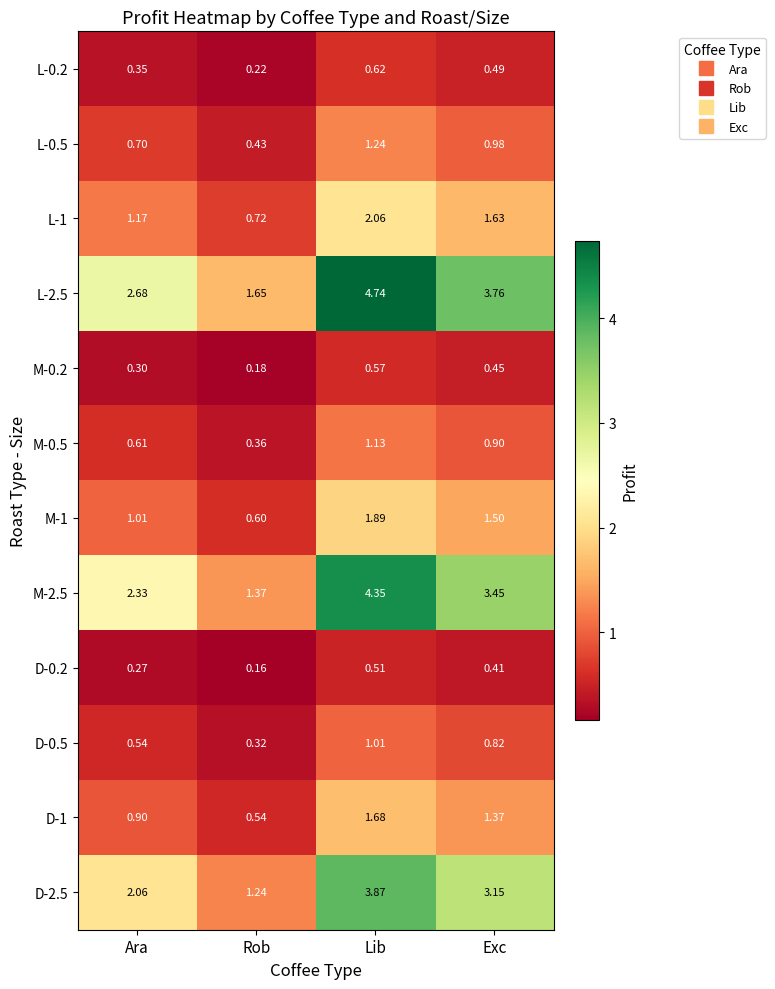

Count the number of categories in the chart.

4